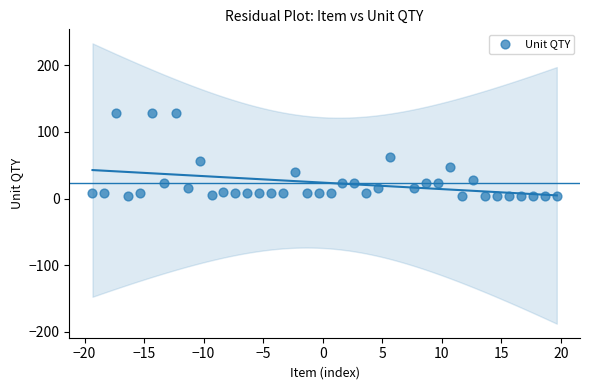

What is the range of Y values (max minus min)?

124